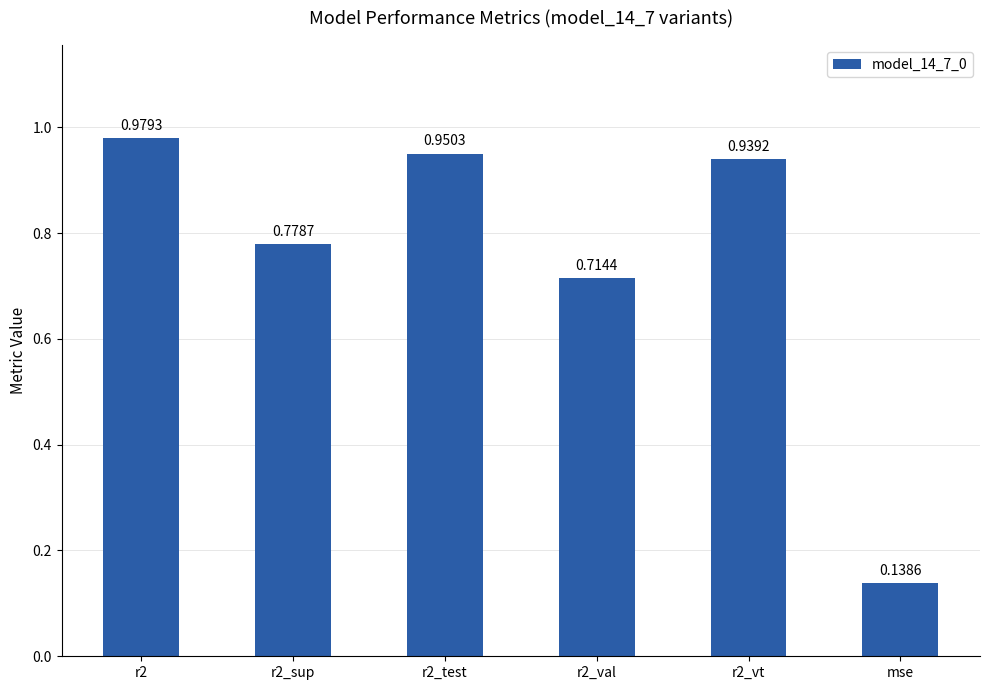

Where is the data nearest to the value 0?

mse